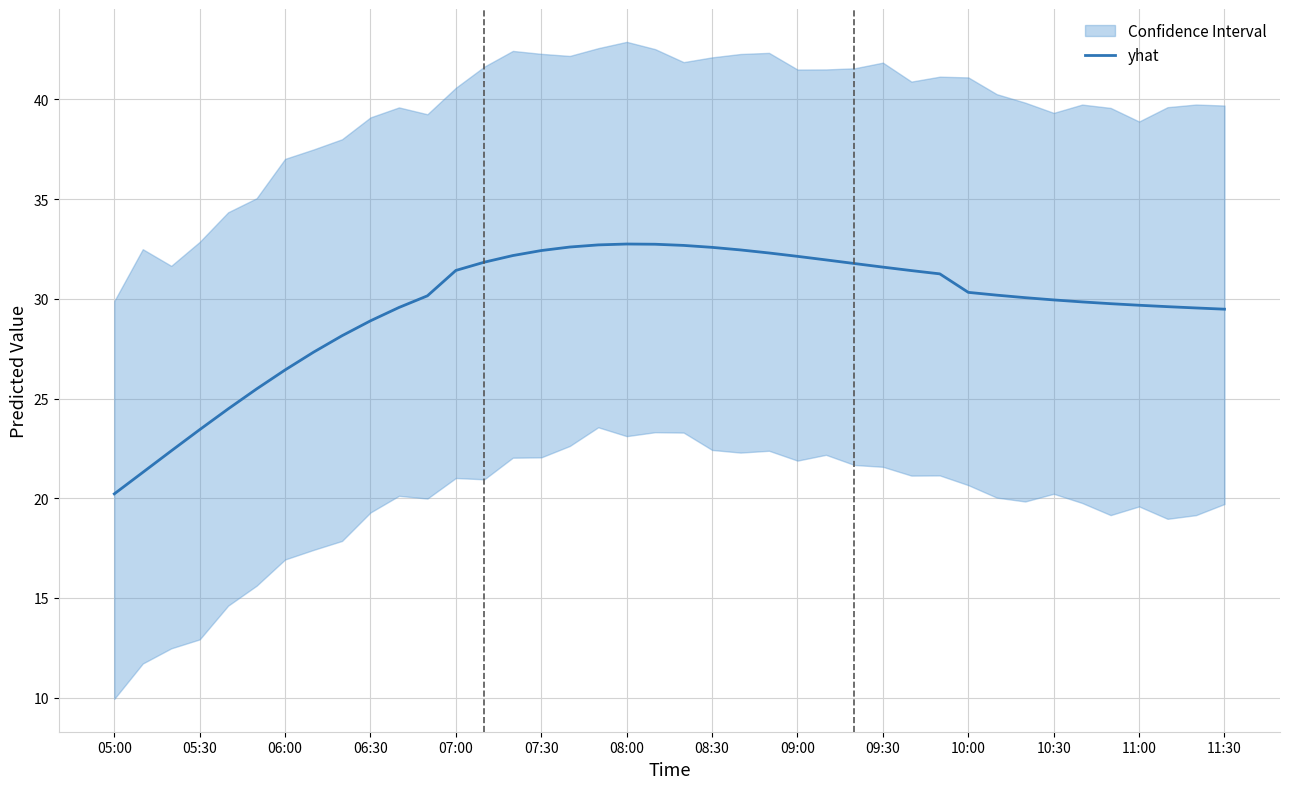

At which label does yhat reach its minimum?

05:00